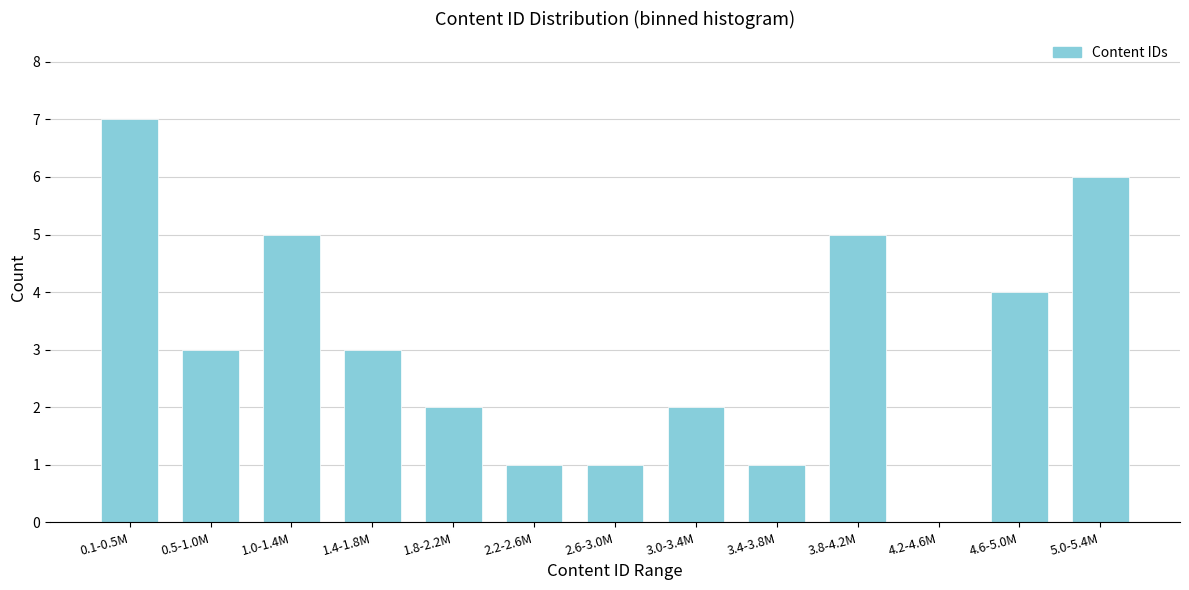

Reading left to right, extract all data points from this chart.

0.1-0.5M=7	0.5-1.0M=3	1.0-1.4M=5	1.4-1.8M=3	1.8-2.2M=2	2.2-2.6M=1	2.6-3.0M=1	3.0-3.4M=2	3.4-3.8M=1	3.8-4.2M=5	4.2-4.6M=0	4.6-5.0M=4	5.0-5.4M=6